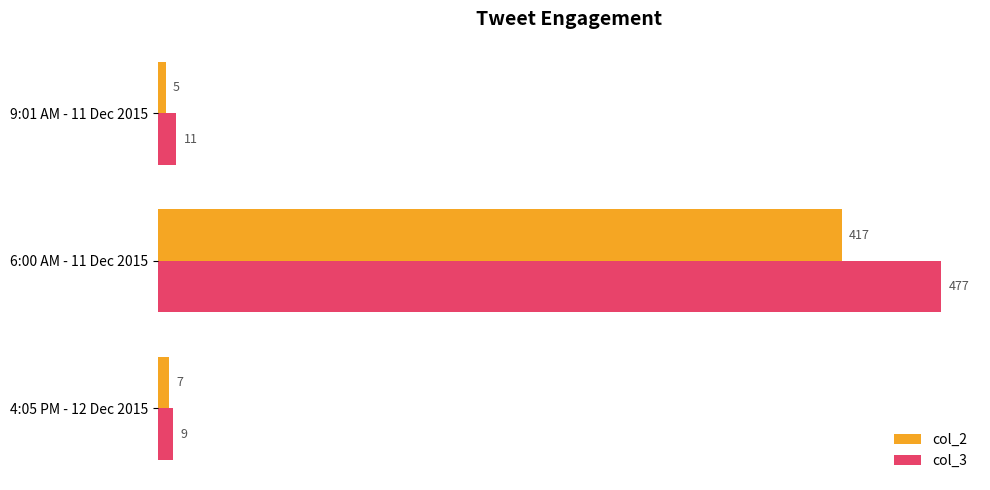

Which series has the largest range (max minus min)?

col_3